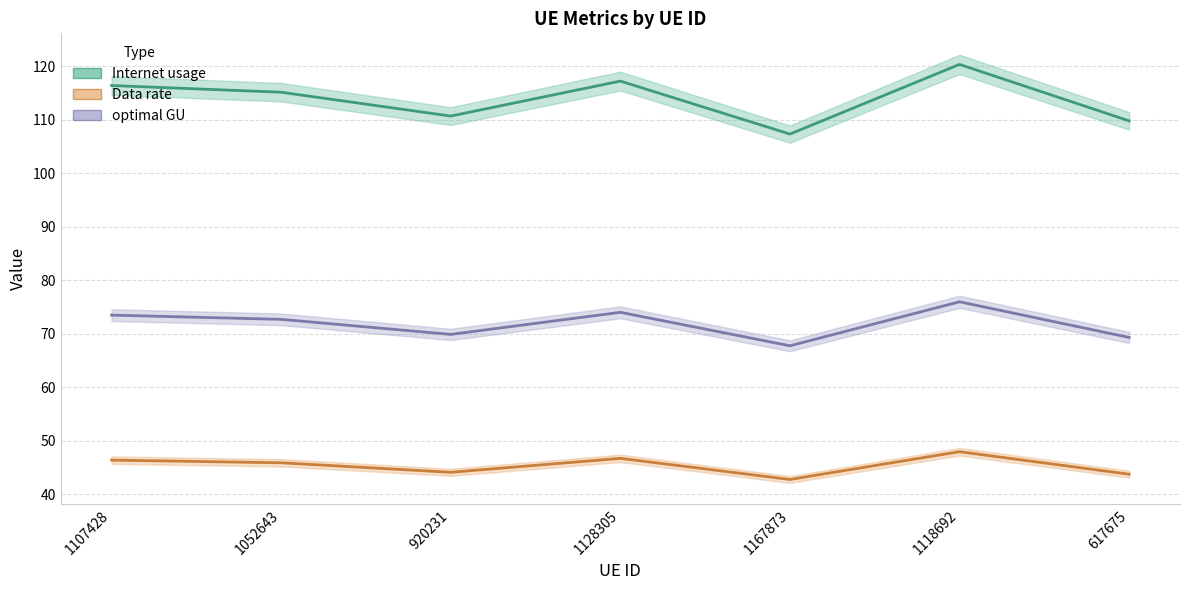

Where is the first local minimum for Data rate?

920231